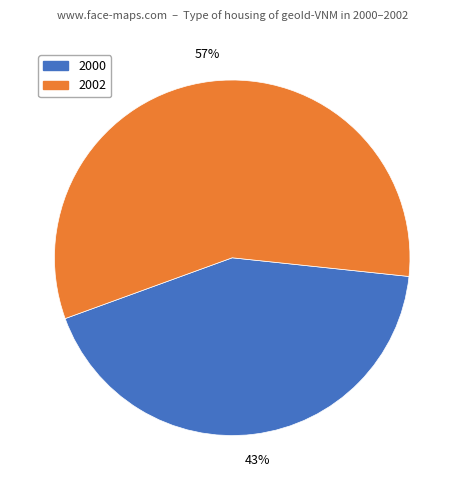

Does any single category account for the majority?

Yes